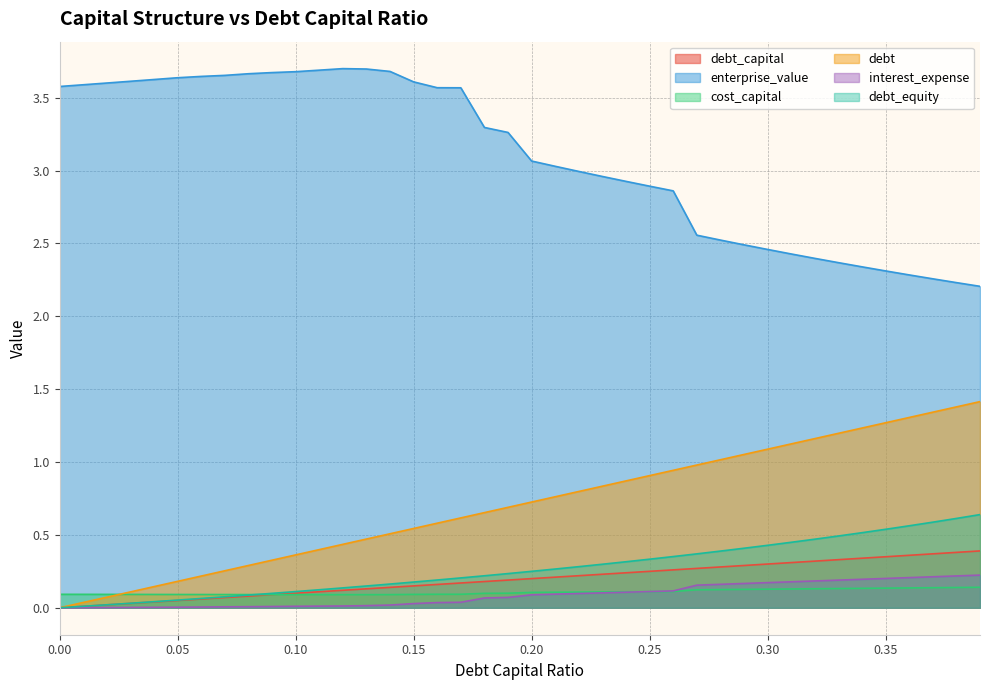

Reading right to left, list all the values displayed in this chart.

debt_capital: 0.4	0.4	0.4	0.4	0.3	0.3	0.3	0.3	0.3	0.3	0.3	0.3	0.3	0.3	0.2	0.2	0.2	0.2	0.2	0.2	0.2	0.2	0.2	0.2	0.1	0.1	0.1	0.1	0.1	0.1	0.1	0.1	0.1	0.1	0.1	0.0	0.0	0.0	0.0	0.0
enterprise_value: 2.2	2.2	2.3	2.3	2.3	2.3	2.4	2.4	2.4	2.5	2.5	2.5	2.6	2.9	2.9	2.9	3.0	3.0	3.0	3.1	3.3	3.3	3.6	3.6	3.6	3.7	3.7	3.7	3.7	3.7	3.7	3.7	3.7	3.6	3.6	3.6	3.6	3.6	3.6	3.6
cost_capital: 0.1	0.1	0.1	0.1	0.1	0.1	0.1	0.1	0.1	0.1	0.1	0.1	0.1	0.1	0.1	0.1	0.1	0.1	0.1	0.1	0.1	0.1	0.1	0.1	0.1	0.1	0.1	0.1	0.1	0.1	0.1	0.1	0.1	0.1	0.1	0.1	0.1	0.1	0.1	0.1
debt: 1.4	1.4	1.3	1.3	1.3	1.2	1.2	1.2	1.1	1.1	1.1	1.0	1.0	0.9	0.9	0.9	0.8	0.8	0.8	0.7	0.7	0.7	0.6	0.6	0.5	0.5	0.5	0.4	0.4	0.4	0.3	0.3	0.3	0.2	0.2	0.1	0.1	0.1	0.0	0.0
interest_expense: 0.2	0.2	0.2	0.2	0.2	0.2	0.2	0.2	0.2	0.2	0.2	0.2	0.2	0.1	0.1	0.1	0.1	0.1	0.1	0.1	0.1	0.1	0.0	0.0	0.0	0.0	0.0	0.0	0.0	0.0	0.0	0.0	0.0	0.0	0.0	0.0	0.0	0.0	0.0	0.0
debt_equity: 0.6	0.6	0.6	0.6	0.5	0.5	0.5	0.5	0.4	0.4	0.4	0.4	0.4	0.4	0.3	0.3	0.3	0.3	0.3	0.2	0.2	0.2	0.2	0.2	0.2	0.2	0.1	0.1	0.1	0.1	0.1	0.1	0.1	0.1	0.1	0.0	0.0	0.0	0.0	0.0